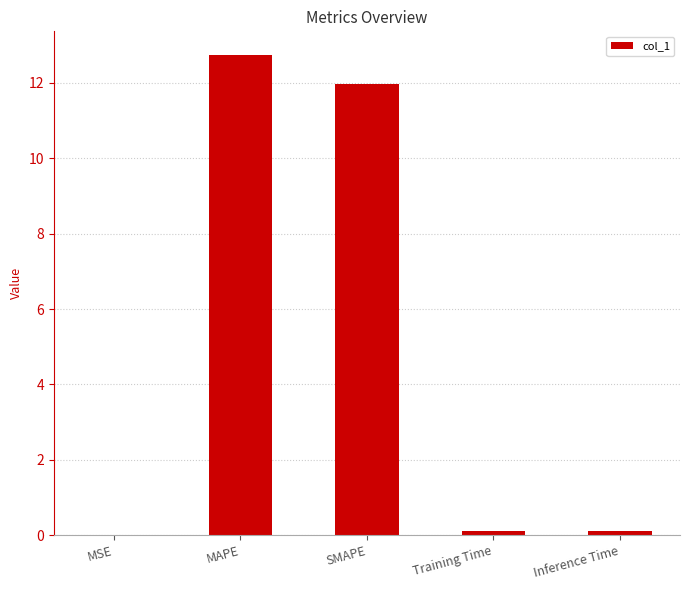

The chart shows a value of 0.1 at Inference Time. True or false?

True